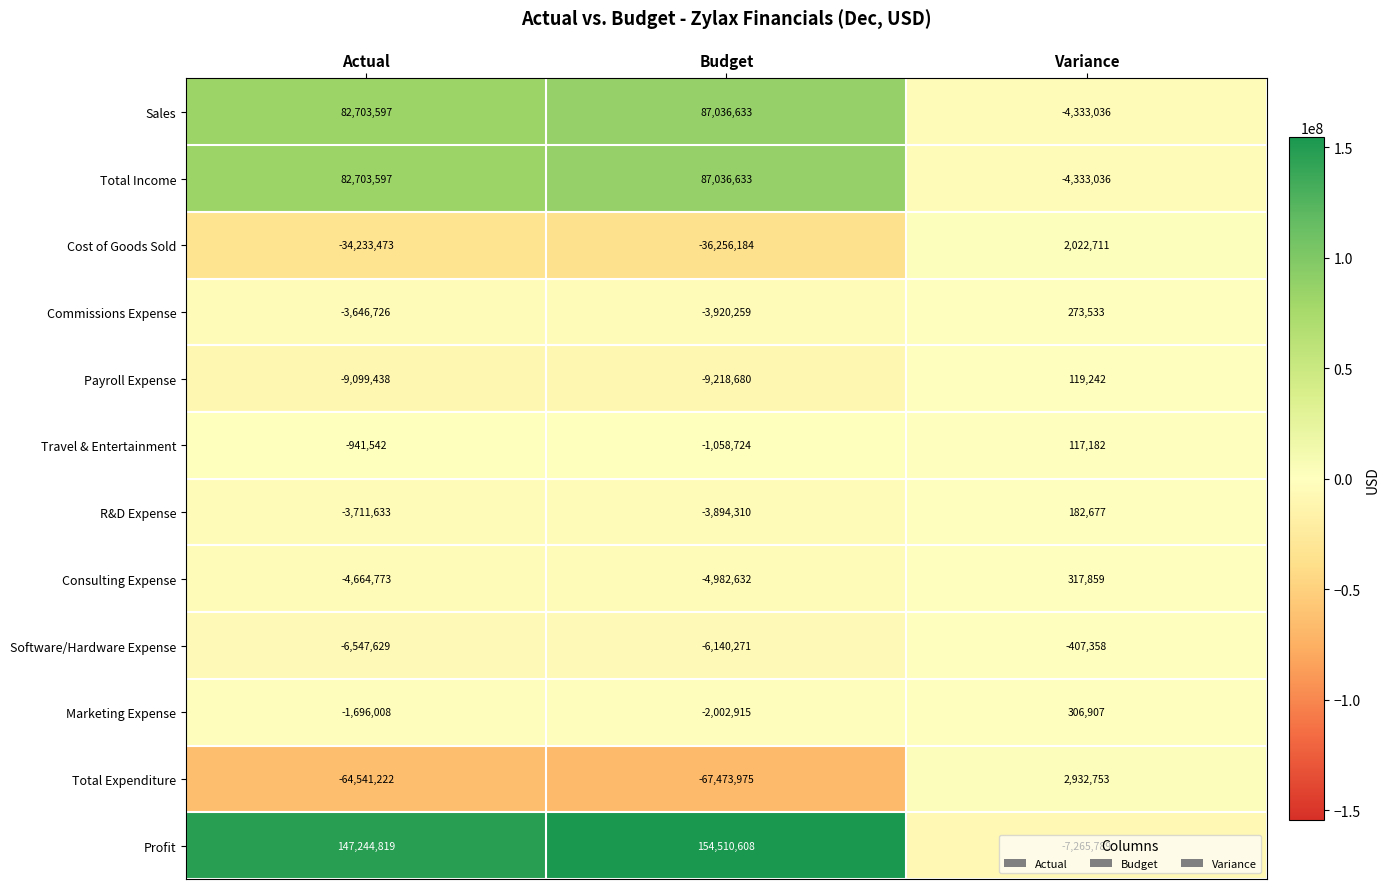

At which category does the chart reach its peak across all series?

Budget